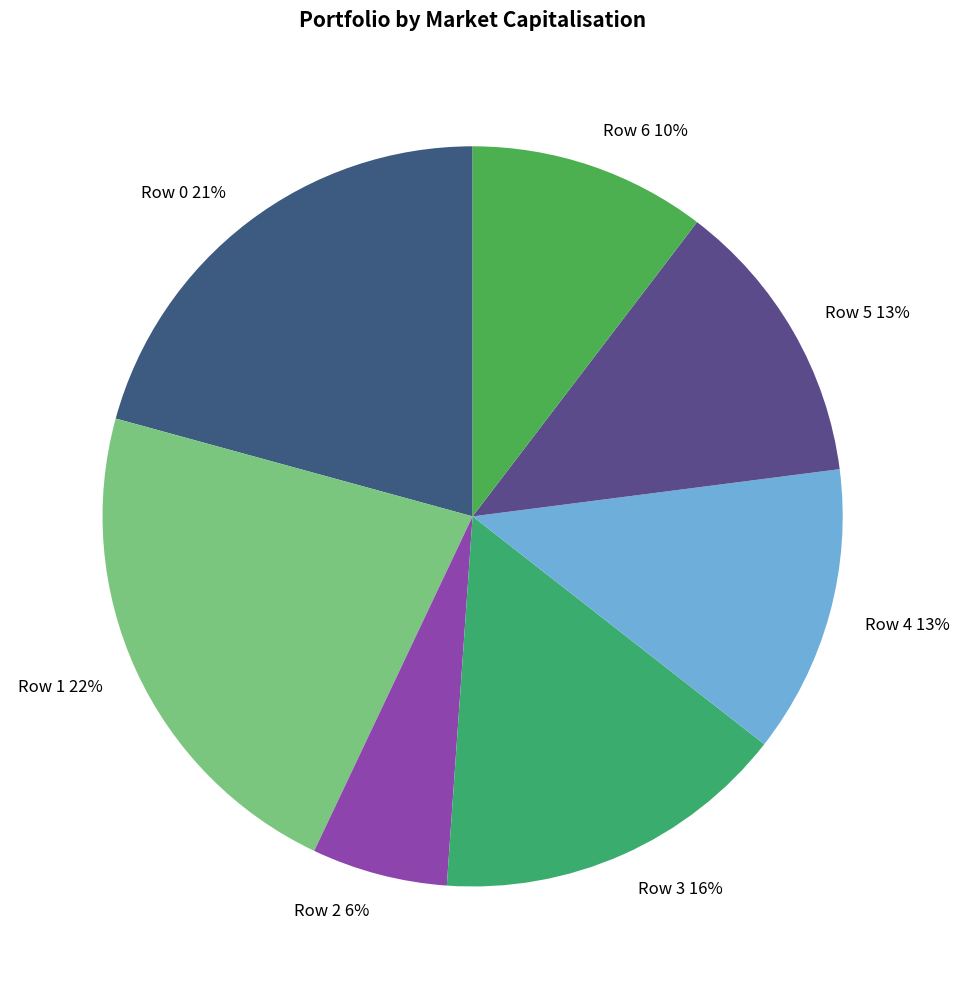

The Row 0 slice represents 6% of the pie. True or false?

False